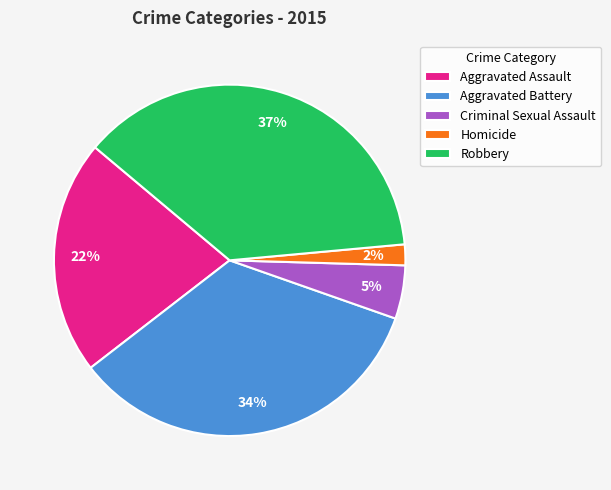

Which has a higher value, Aggravated Battery or Criminal Sexual Assault?

Aggravated Battery